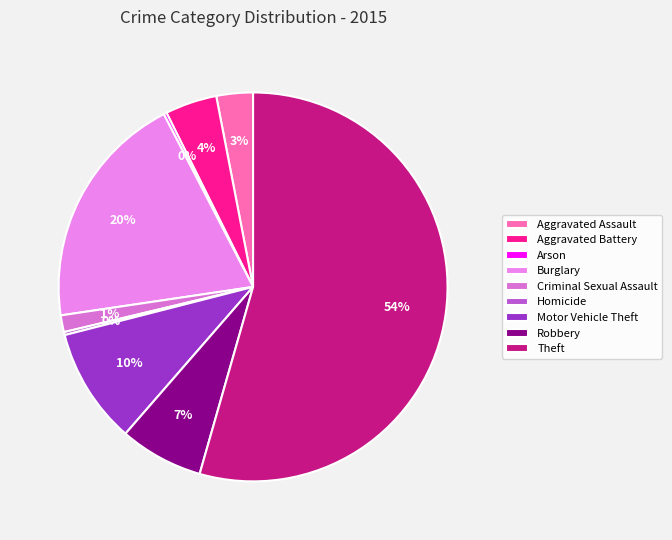

To the nearest percent, what is the difference between the Arson and Burglary slice percentages?

19%